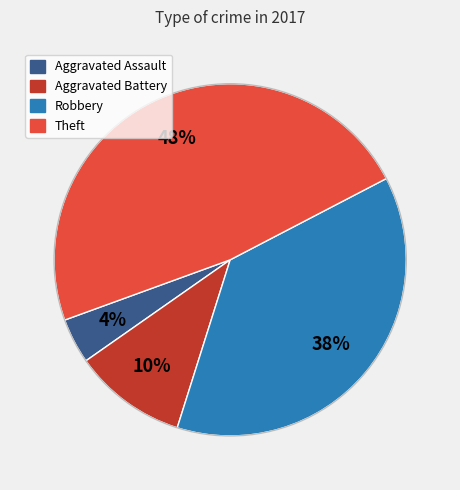

What percentage is the Aggravated Assault slice, to the nearest percent?

4%